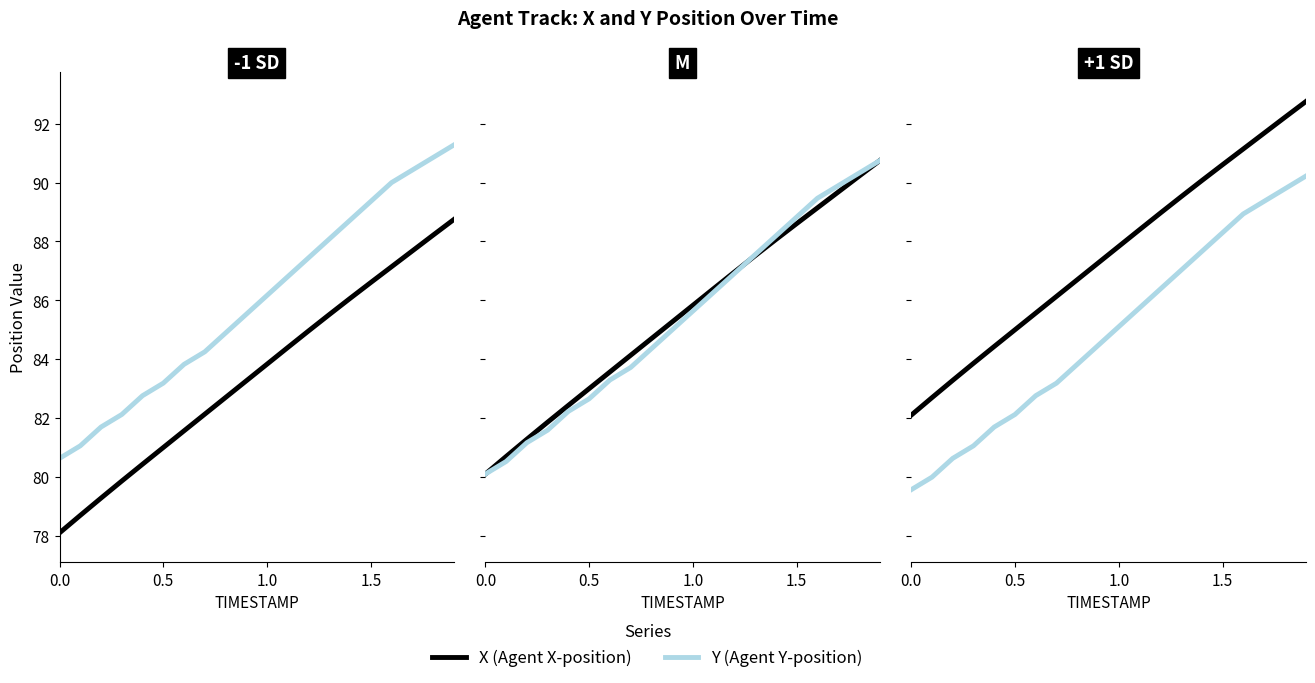

Is the value of Y at 15 greater than the value of X at 16?

No